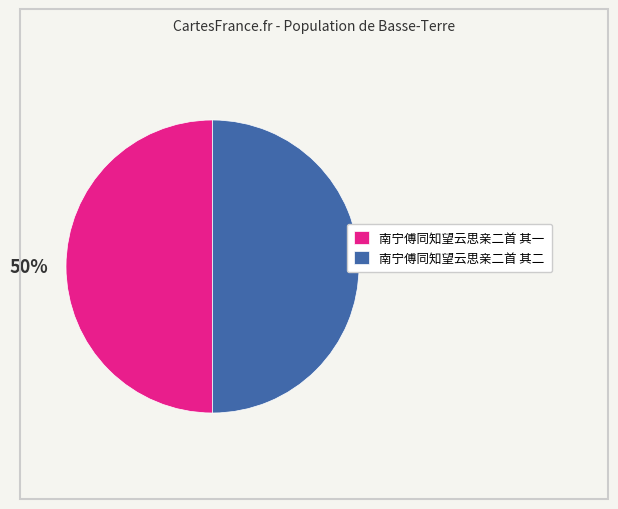

Is it true that 南宁傅同知望云思亲二首 其二 is 61% of the pie?

False